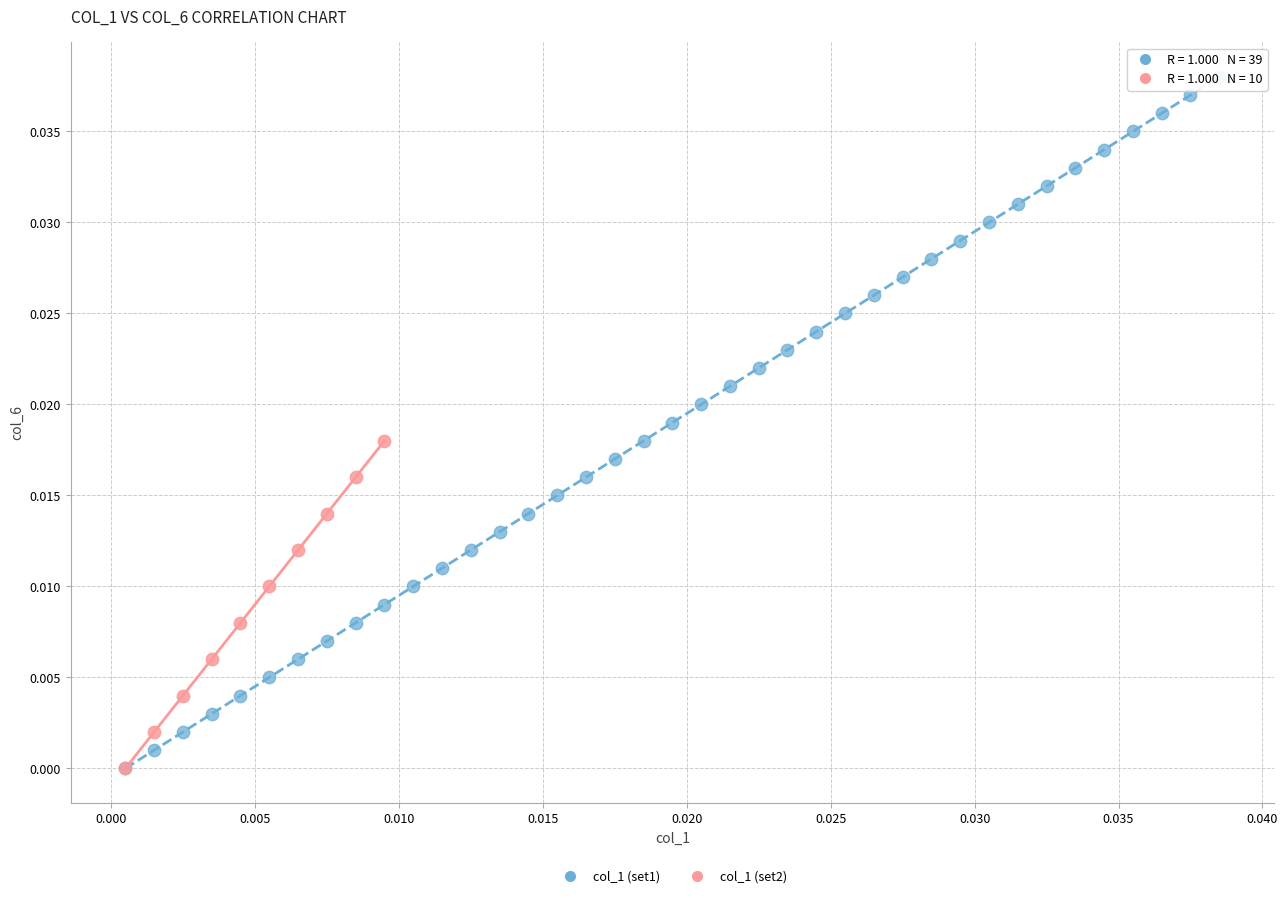

Which series contains the highest Y value?

col_1 (set1)